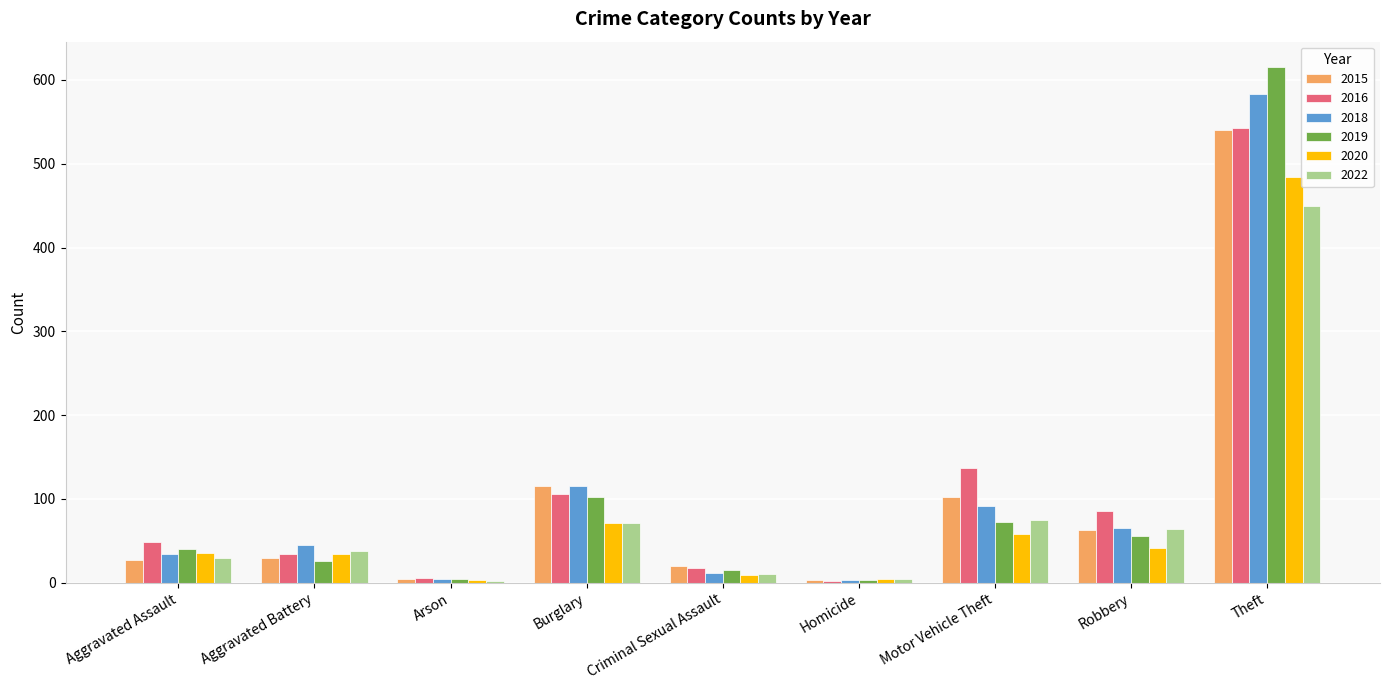

How many bars are there in total?

54